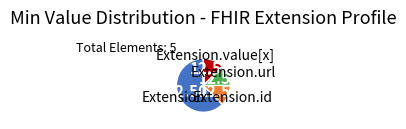

What is the largest slice in the pie chart?

Extension